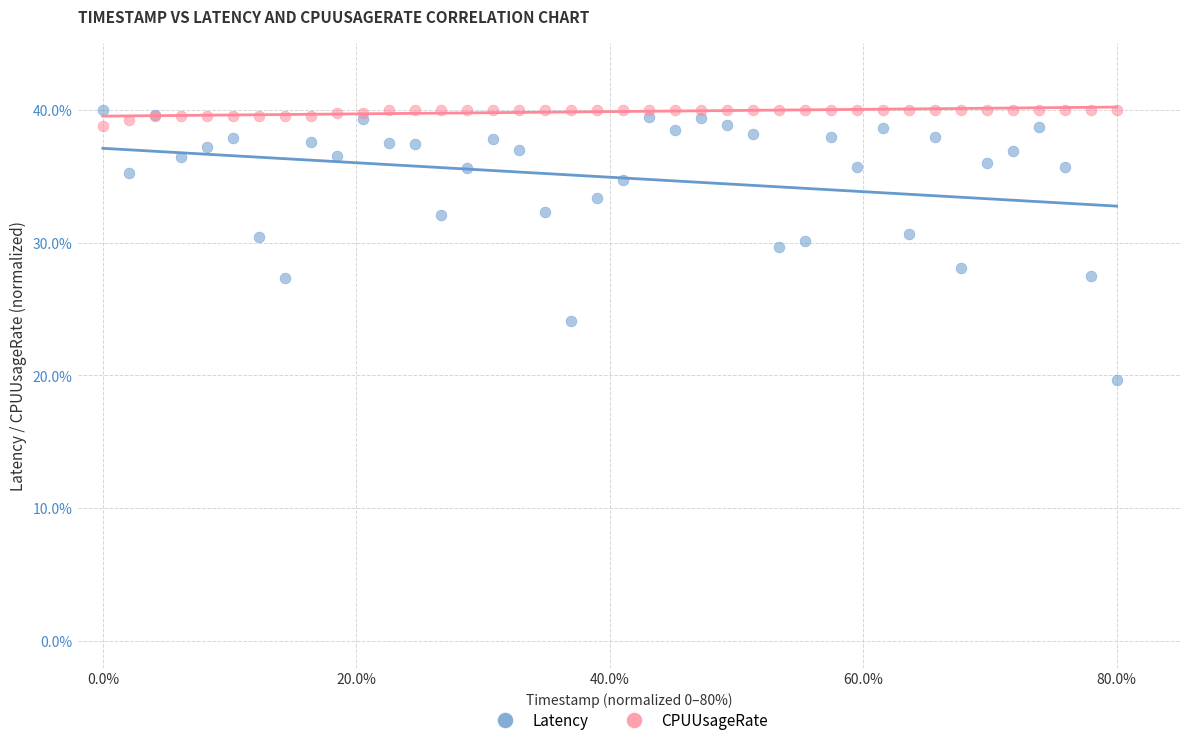

Which series reaches the minimum Y coordinate?

Latency